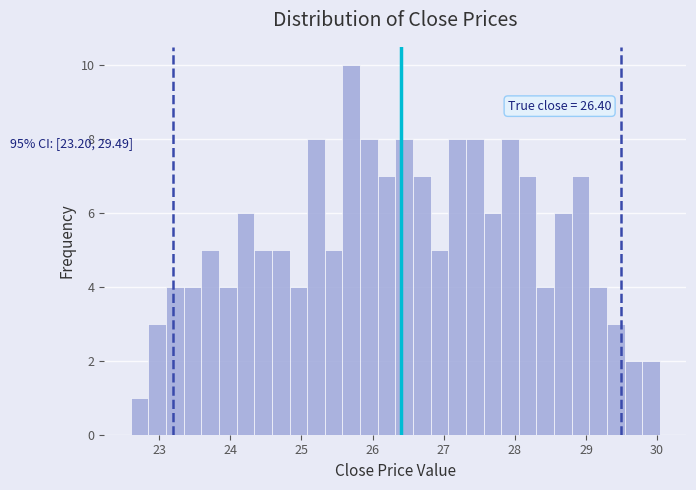

Around what value on the x-axis is the tallest bar? Give the approximate position of its centre, as read against the axis.

25.7